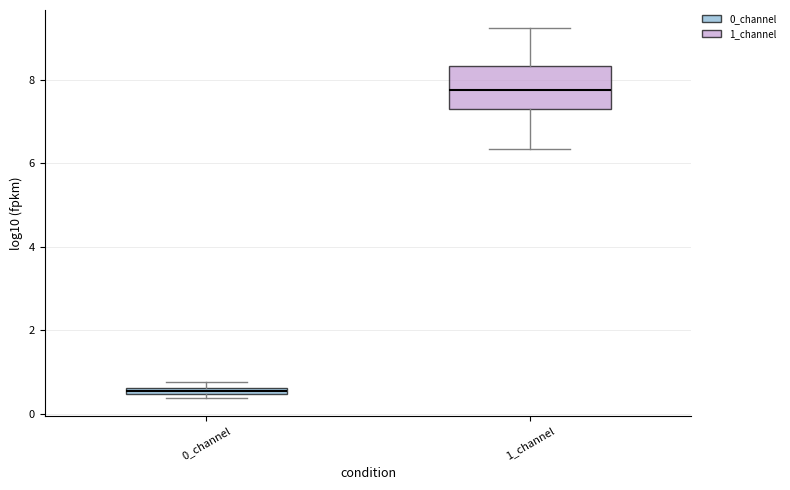

Where is the lower edge of the box for 0_channel on the y-axis? The values are not printed on the chart, so give them approximately, as read against the axis.

0.4